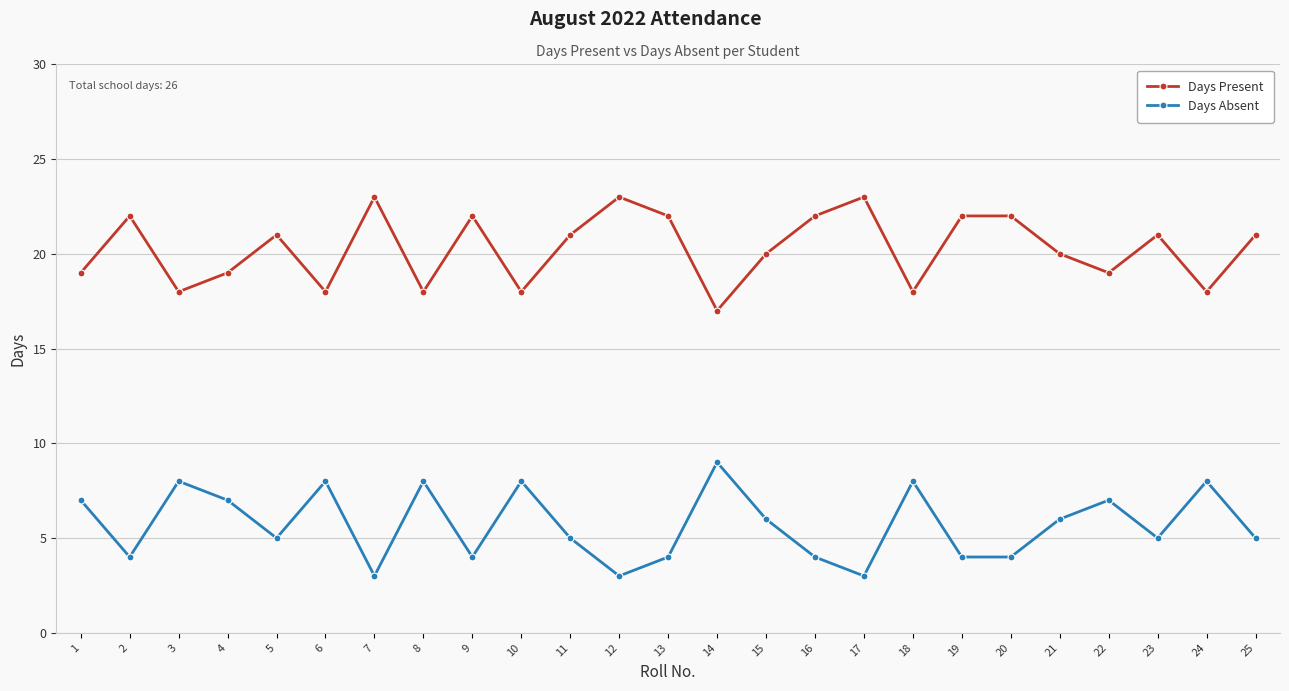

In Days Absent, how many points are higher than both neighbors (excluding endpoints)?

8